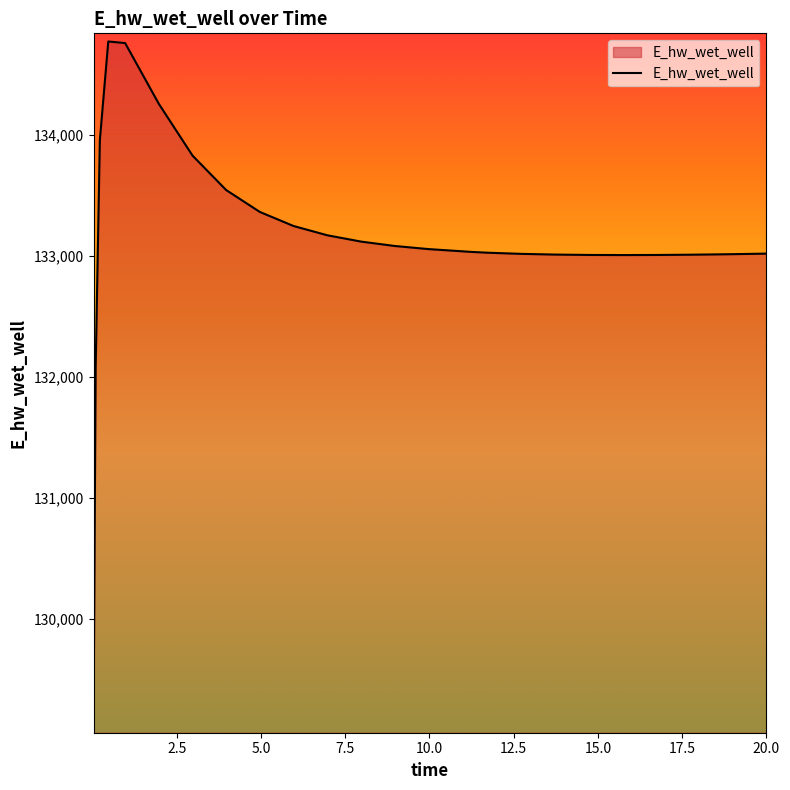

What is the minimum value shown in the chart?

129124.4